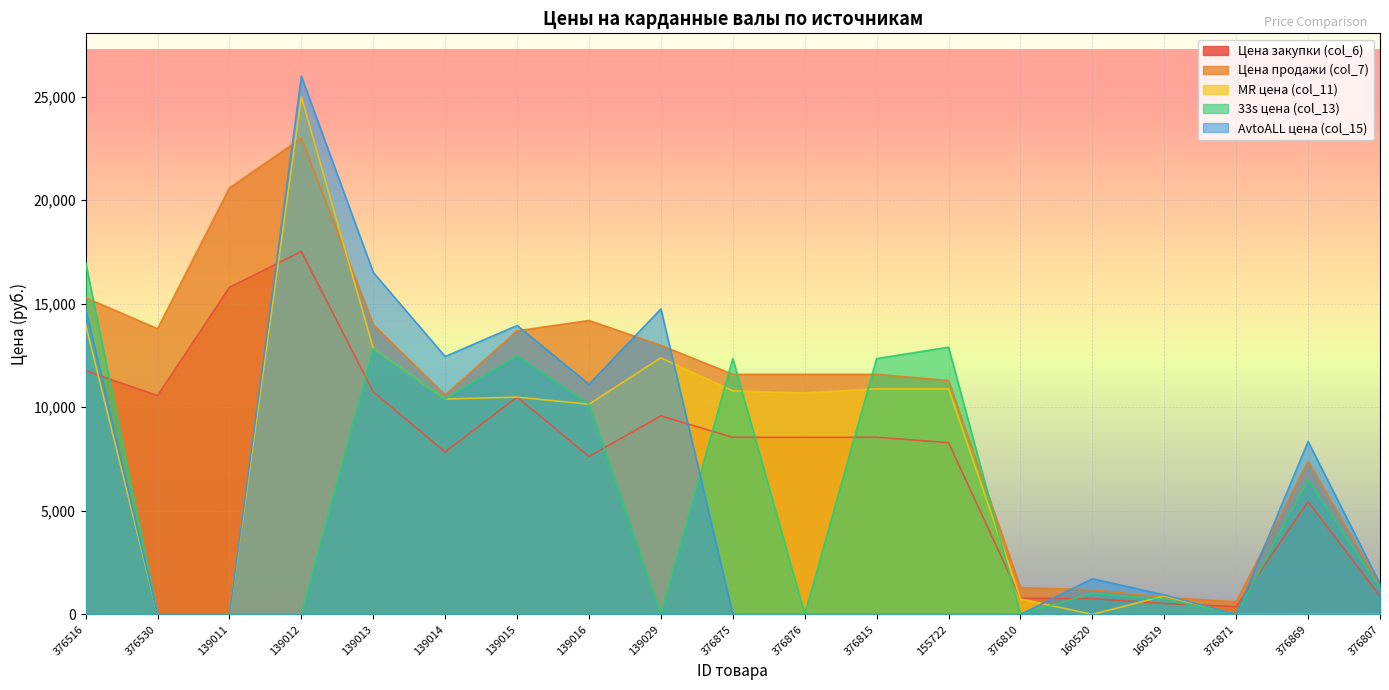

What is the sum of the Цена продажи (col_7) values at 139029 and 376815?

24580